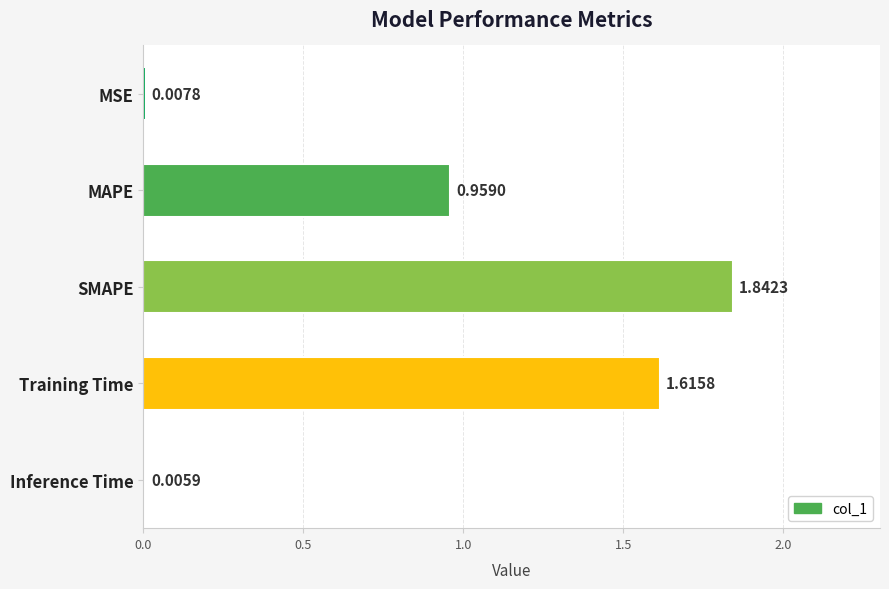

Between MAPE and SMAPE, which is larger?

SMAPE